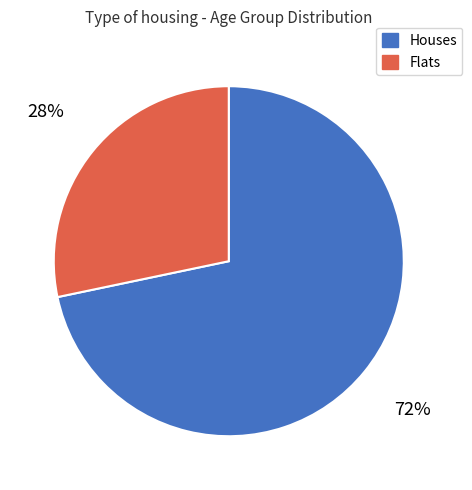

Is it true that Houses is 65% of the pie?

False